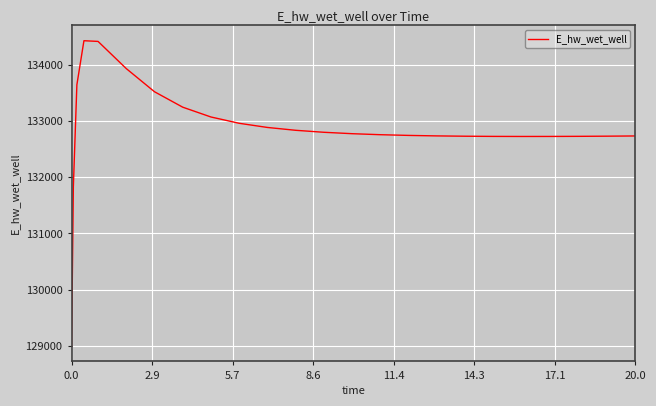

What is the minimum value shown in the chart?

128996.2